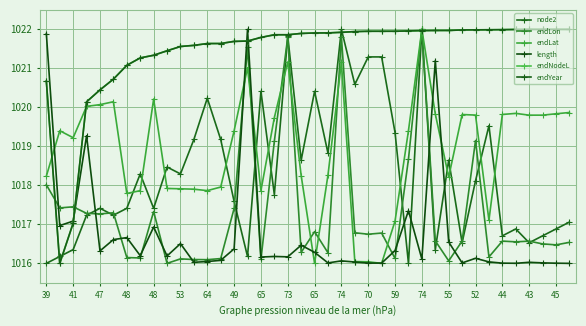

What are all the series names shown in the legend?

node2, endLon, endLat, length, endNodeL, endYear